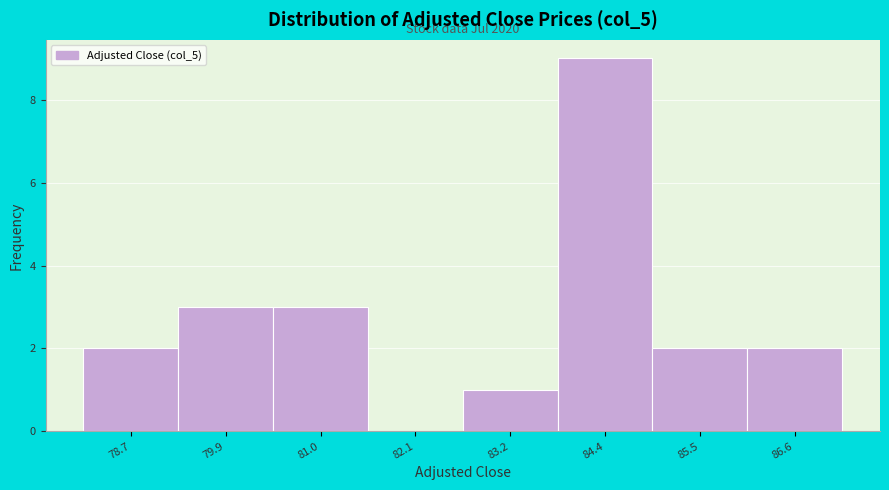

Reading left to right, extract all data points from this chart.

78.7=2	79.9=3	81.0=3	82.1=0	83.2=1	84.4=9	85.5=2	86.6=2